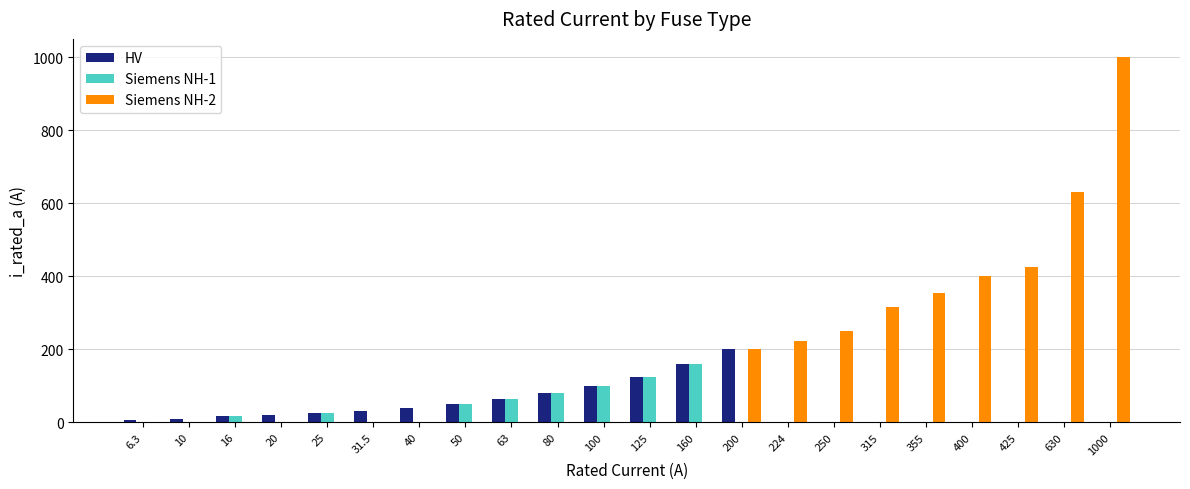

Which series has the largest range (max minus min)?

Siemens NH-2